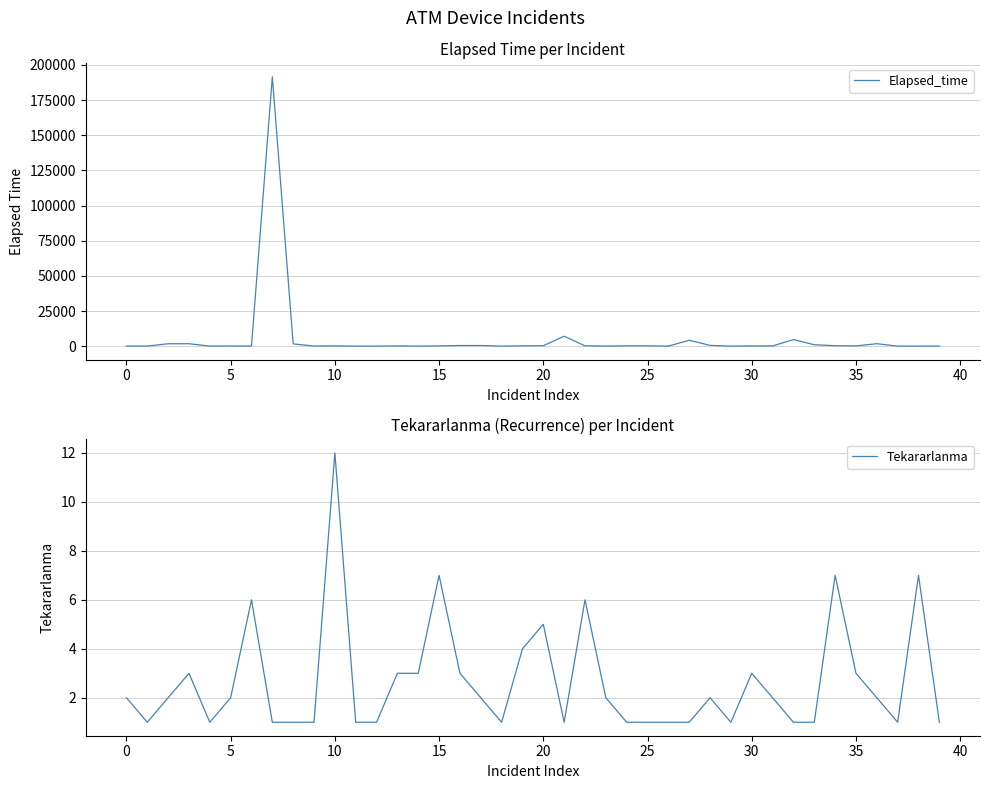

Which category has the highest value in the Tekararlanma series?

10